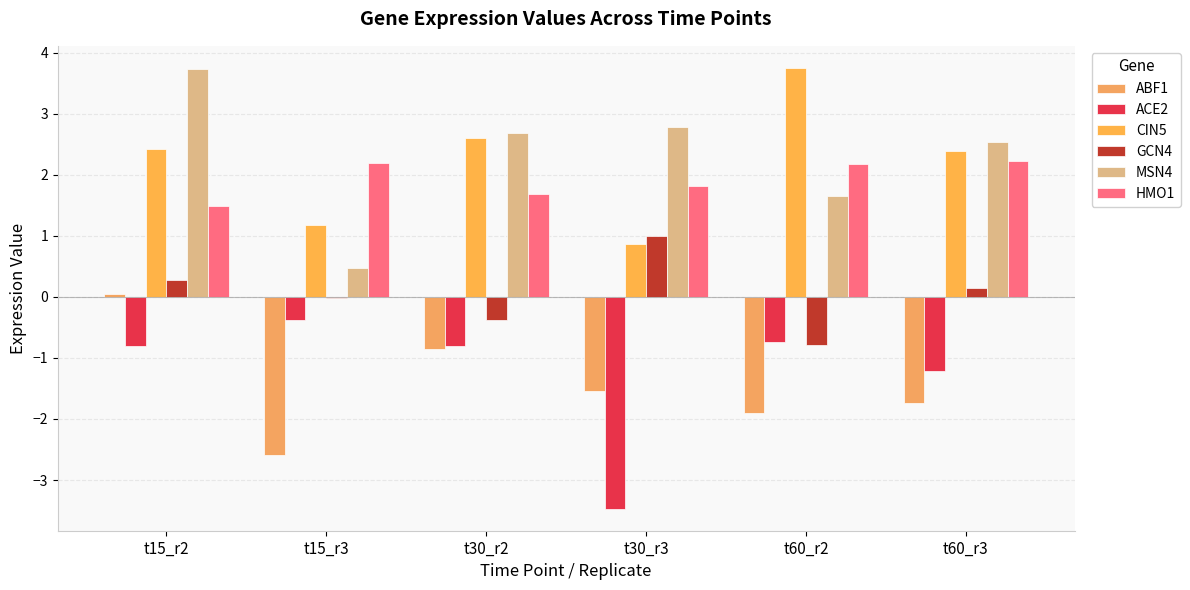

Between t15_r2 and t30_r3, which is larger?

t15_r2